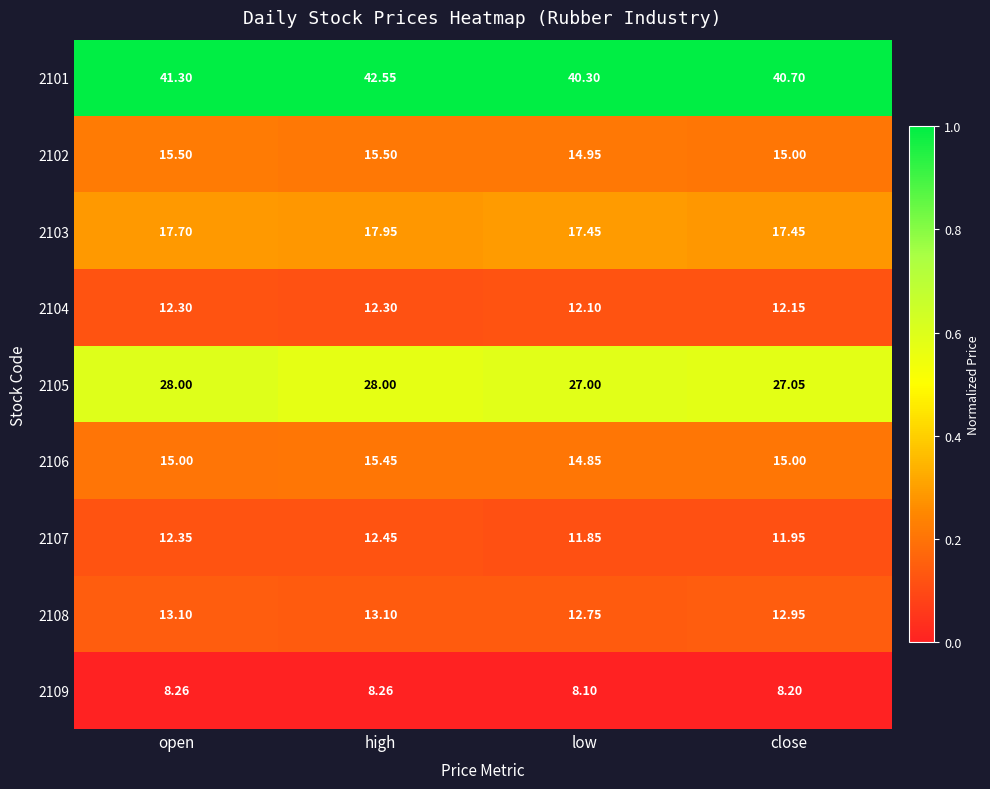

Where is 2105 nearest to the value 27?

low